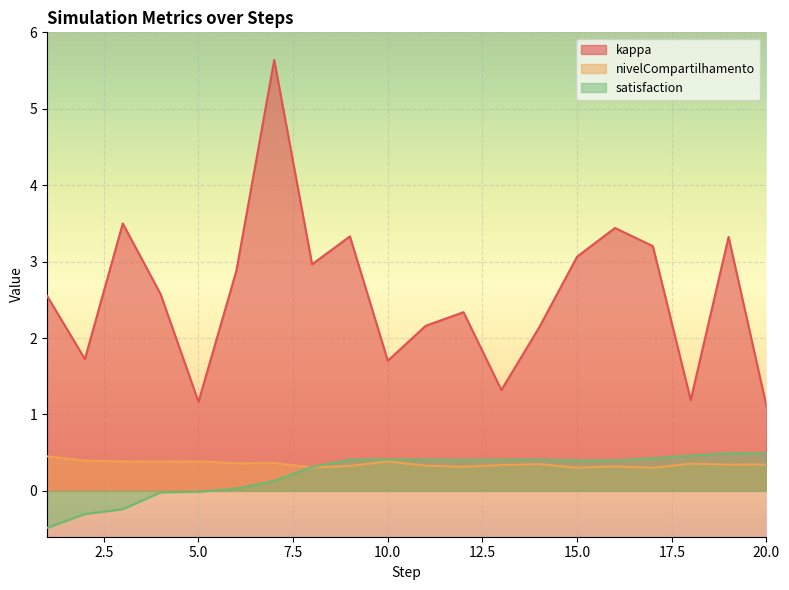

True or false: nivelCompartilhamento and kappa intersect in this chart.

False